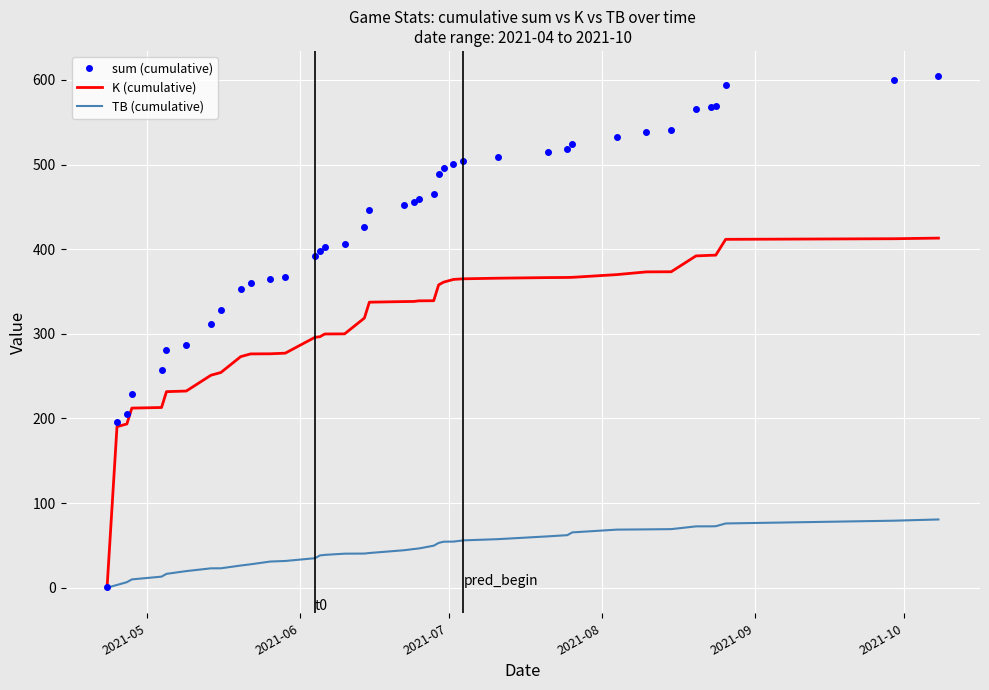

What is the greatest value displayed?

604.1